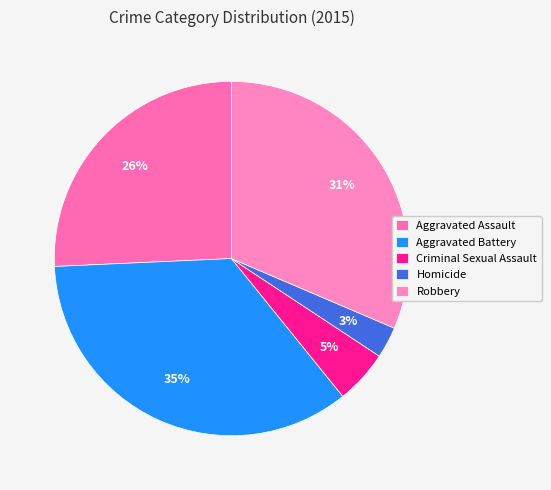

Which slice is the smallest?

Homicide